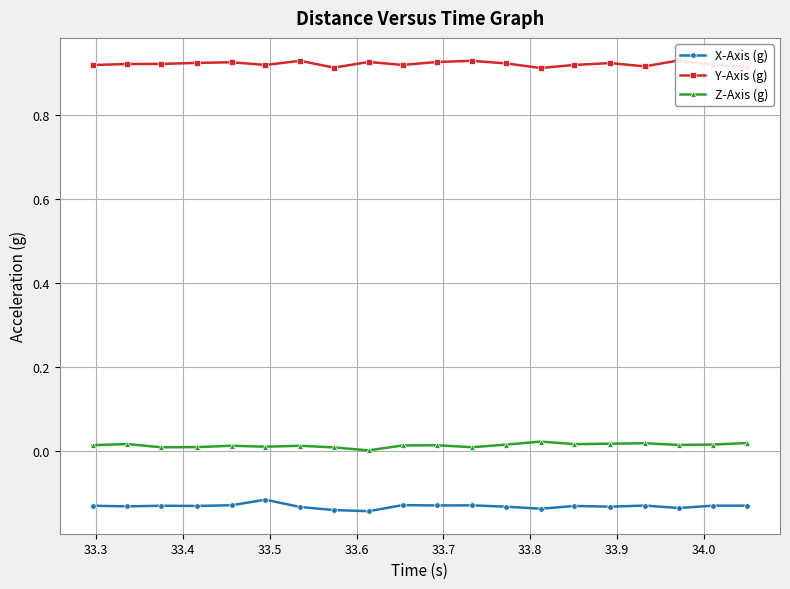

List the series in order of their peak value, highest first.

Y-Axis (g), Z-Axis (g), X-Axis (g)